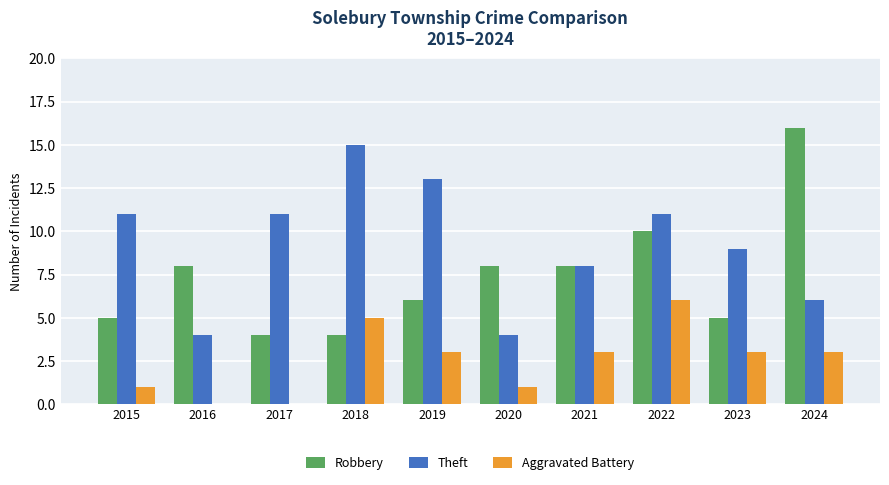

The value of Theft at 2023 is 13. True or false?

False